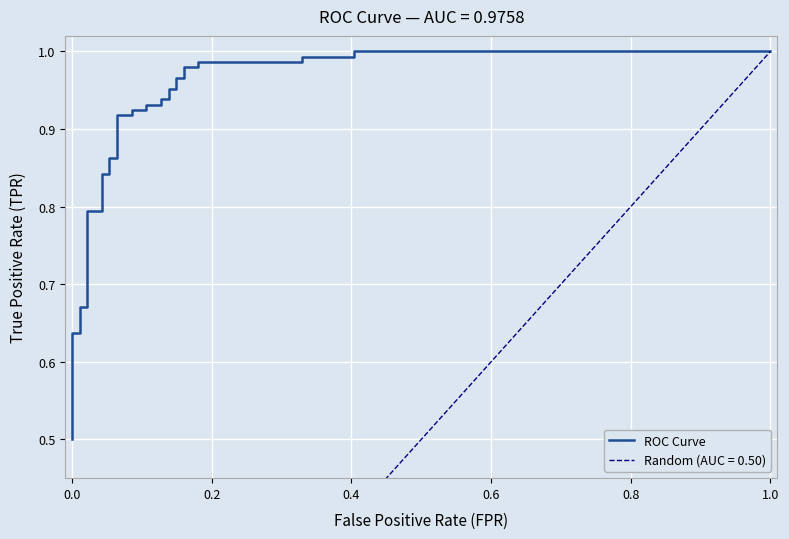

How many data points does each series have?

36